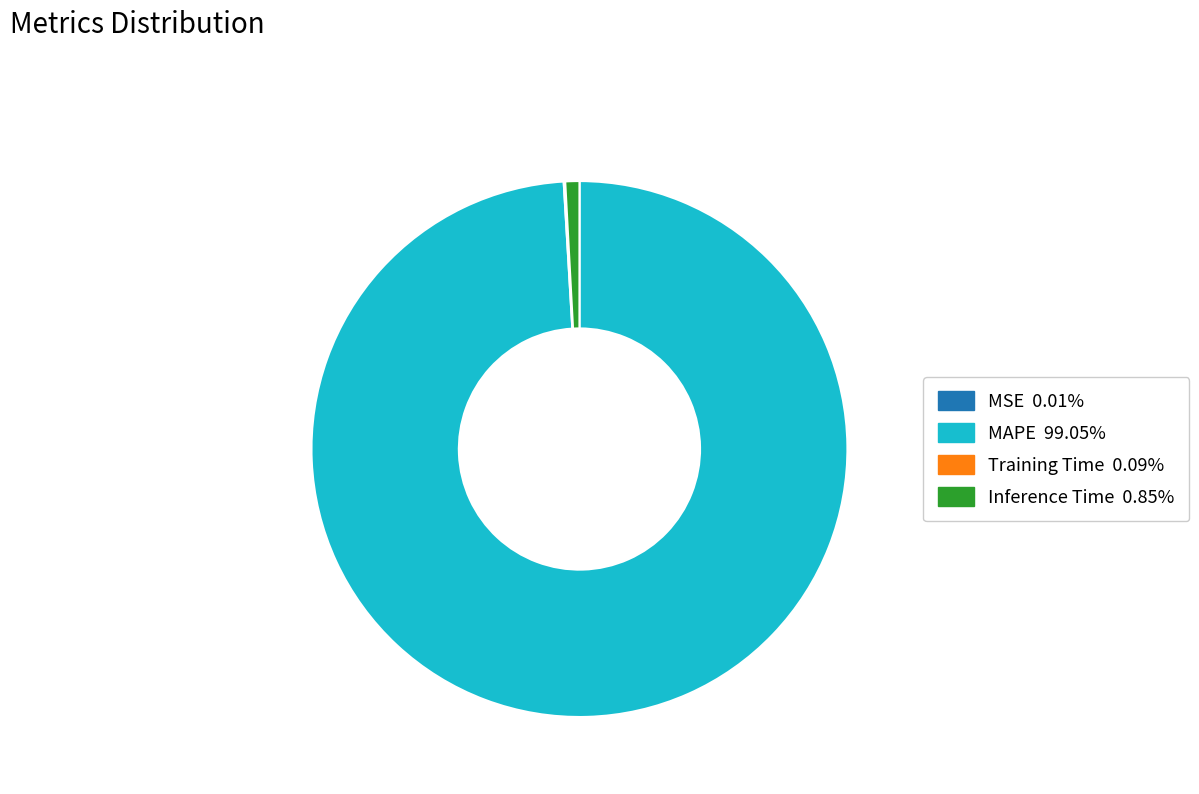

Which slice is the largest?

MAPE